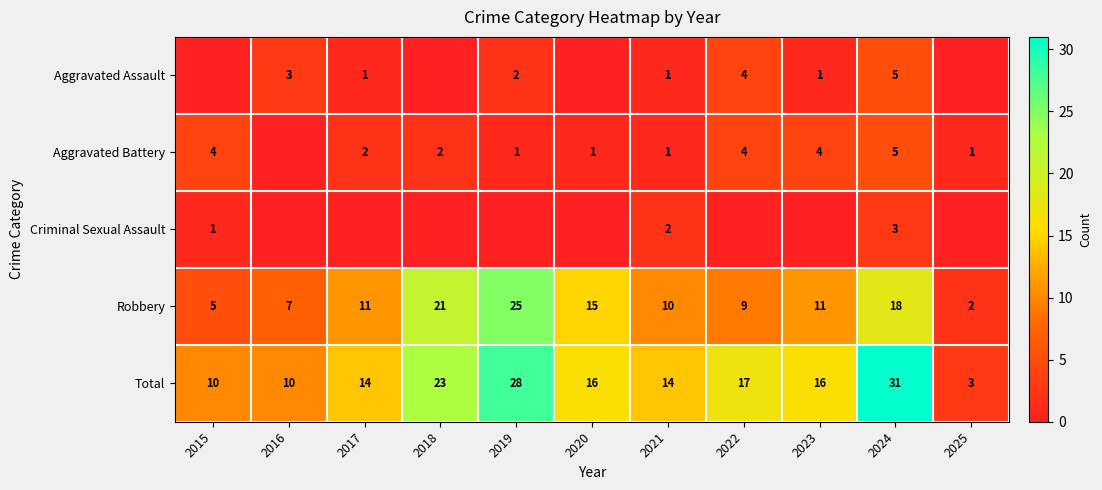

Is the value of Robbery at 2015 greater than the value of Aggravated Battery at 2018?

Yes